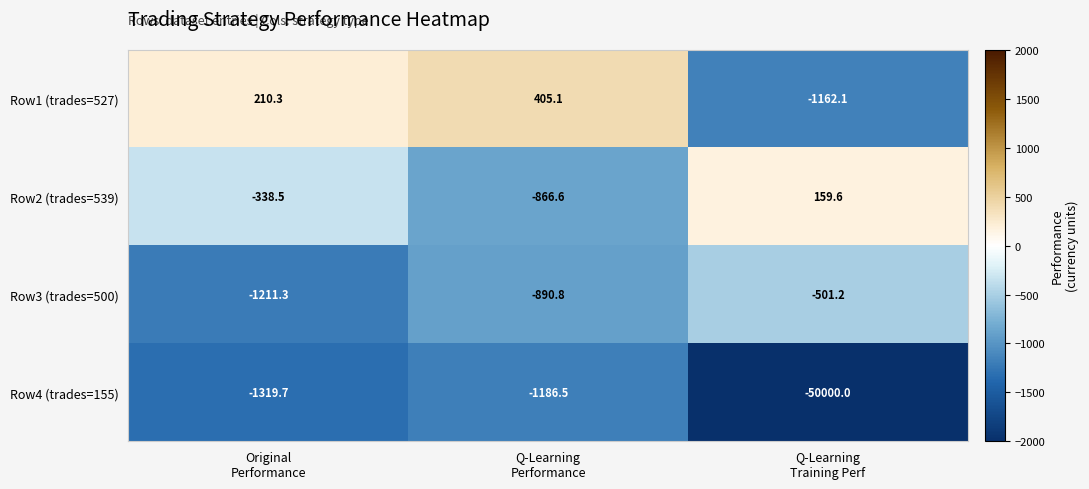

Reading right to left, what are all the values shown in this chart?

Row1 (trades=527): -1162.1	405.1	210.3
Row2 (trades=539): 159.6	-866.6	-338.5
Row3 (trades=500): -501.2	-890.8	-1211.3
Row4 (trades=155): -50000.0	-1186.5	-1319.7